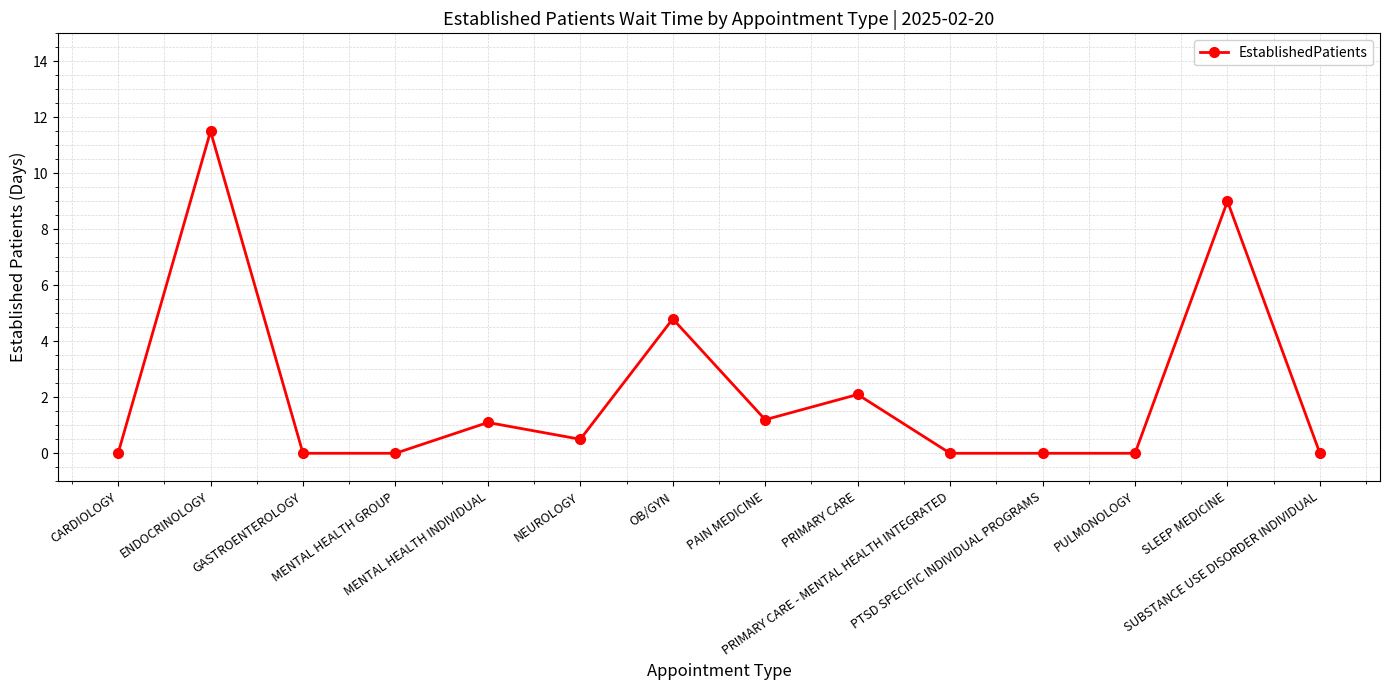

What is the value of the 6th point from the left?

0.5